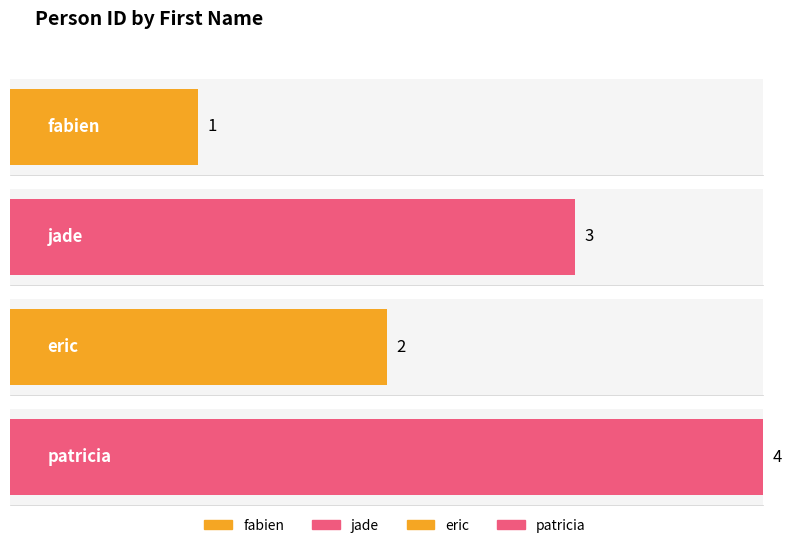

What is the label of the 1st bar from the right?

patricia